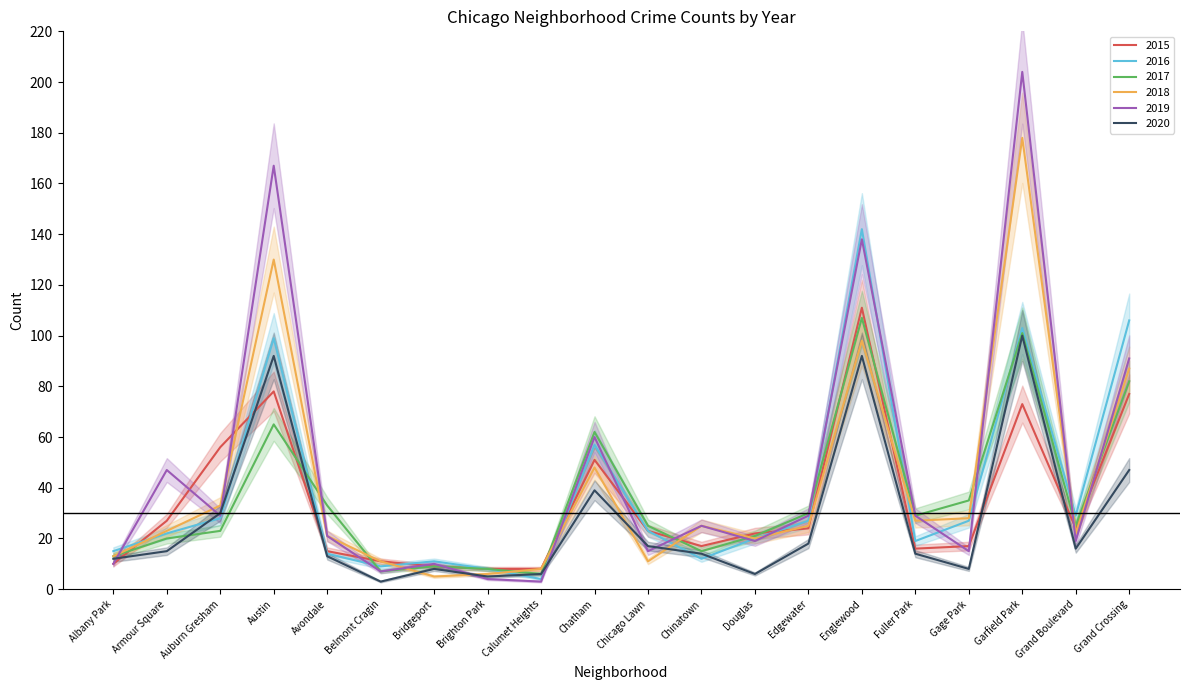

How many distinct data groups are displayed?

6